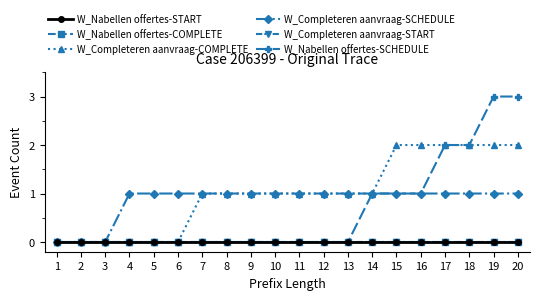

At how many categories does at least one series exceed 0?

17